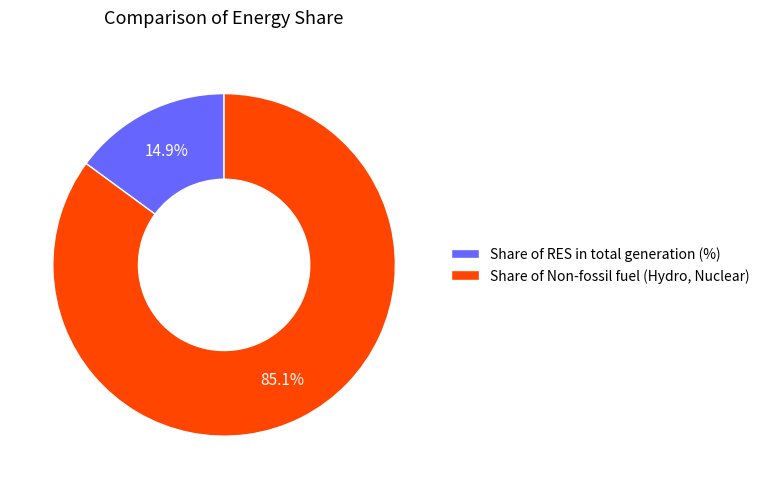

Is it true that Share of Non-fossil fuel (Hydro, Nuclear) is 92% of the pie?

False